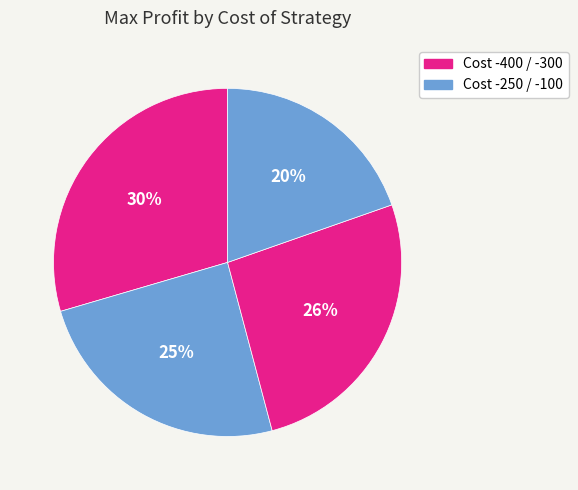

To the nearest percent, what is the average slice percentage?

25%